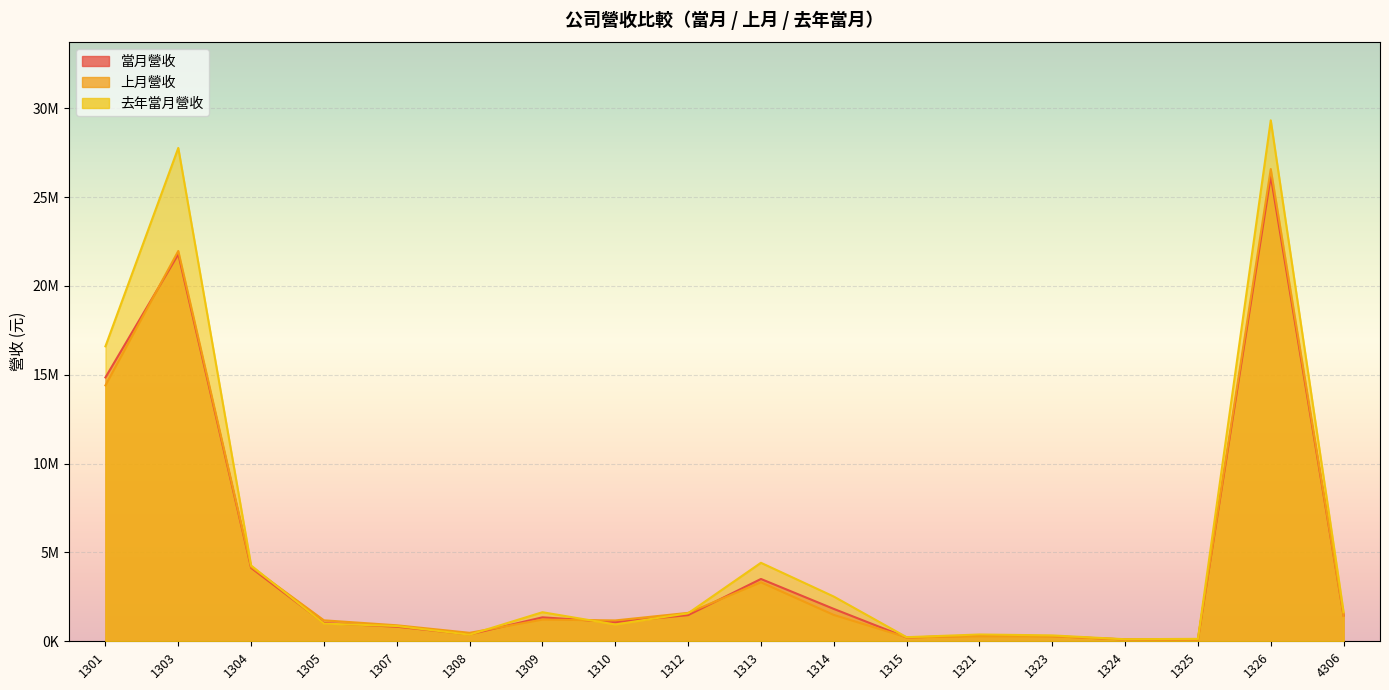

Is it true that 當月營收 equals 6140572 at 1304?

False